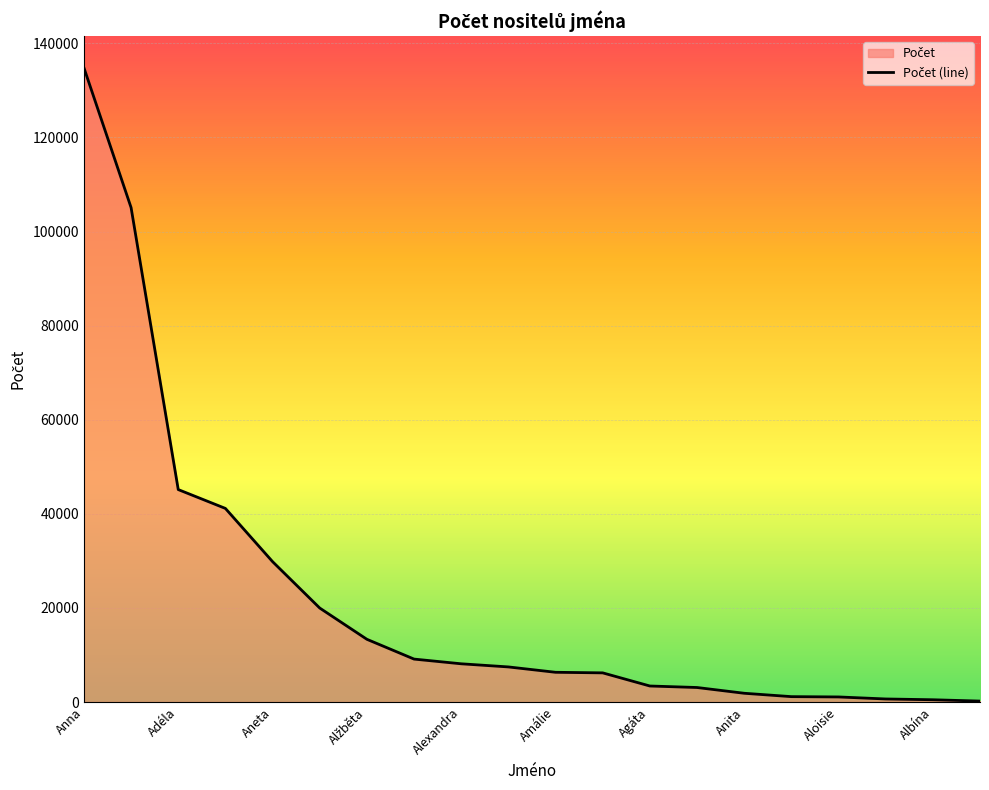

What is the change in value from 11 to 13?

-3112